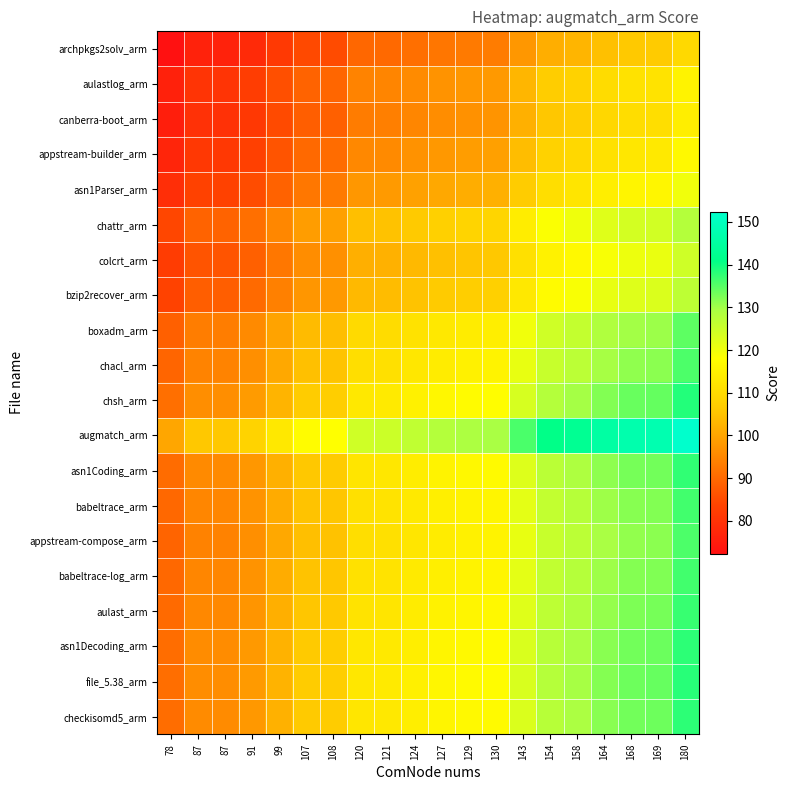

What is the difference between the highest and lowest values at 180?

42.6